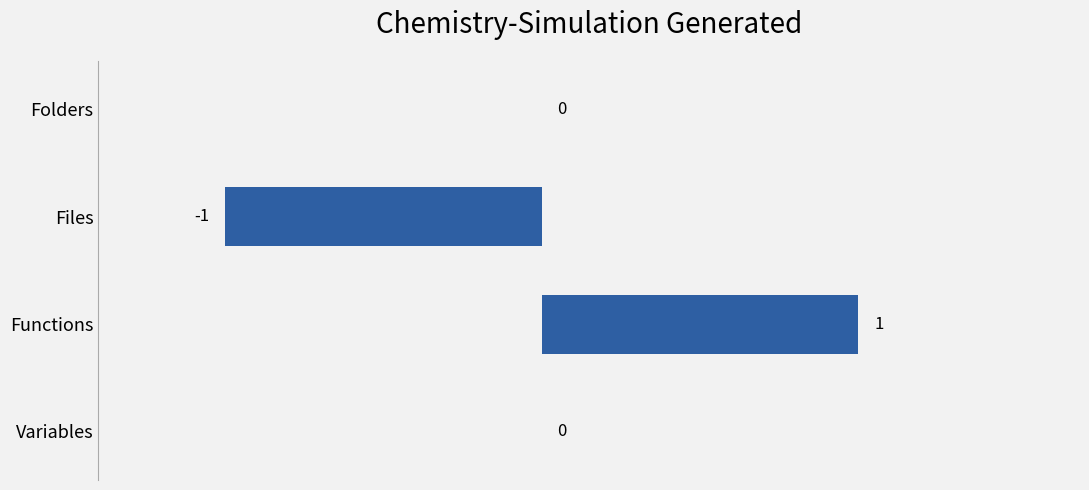

How many values are between 0 and 1?

3